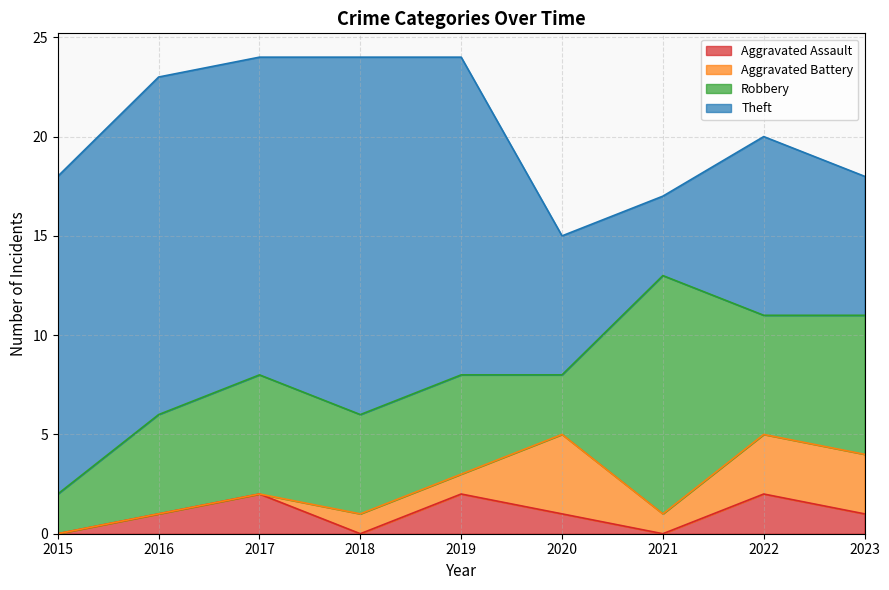

What is the difference between the highest and lowest values at 2023?

6